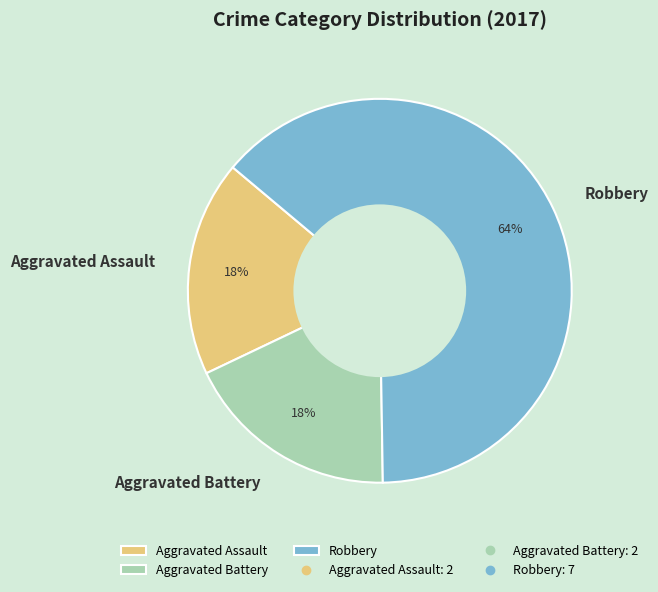

What is the largest slice in the pie chart?

Robbery